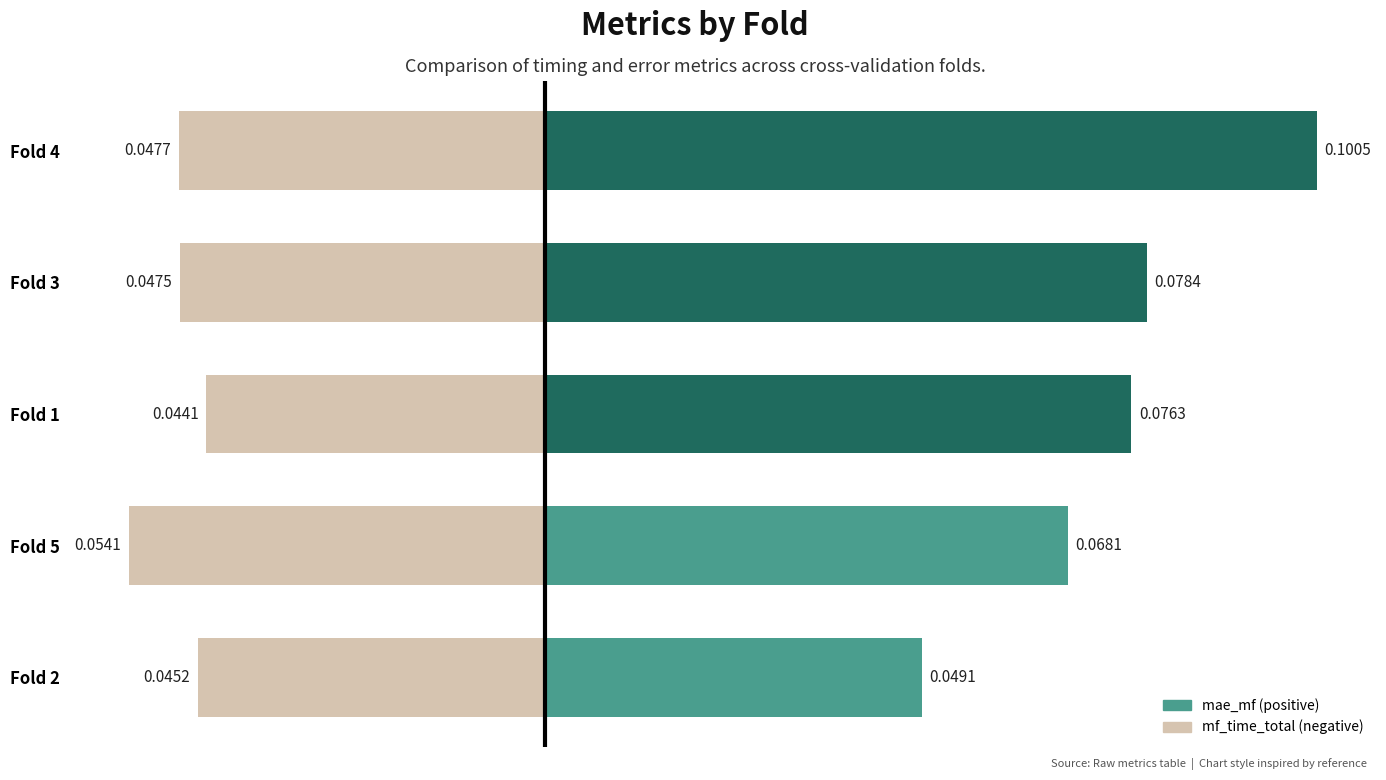

Which series has the largest total across all categories?

mae_mf